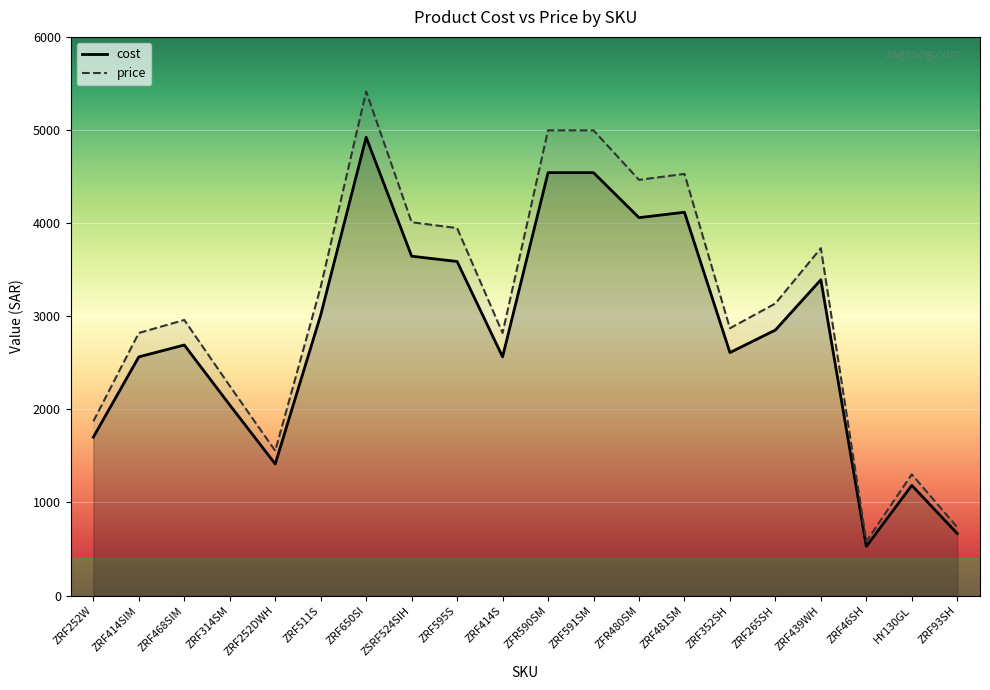

Rank the series by their maximum value, from highest to lowest.

price, cost